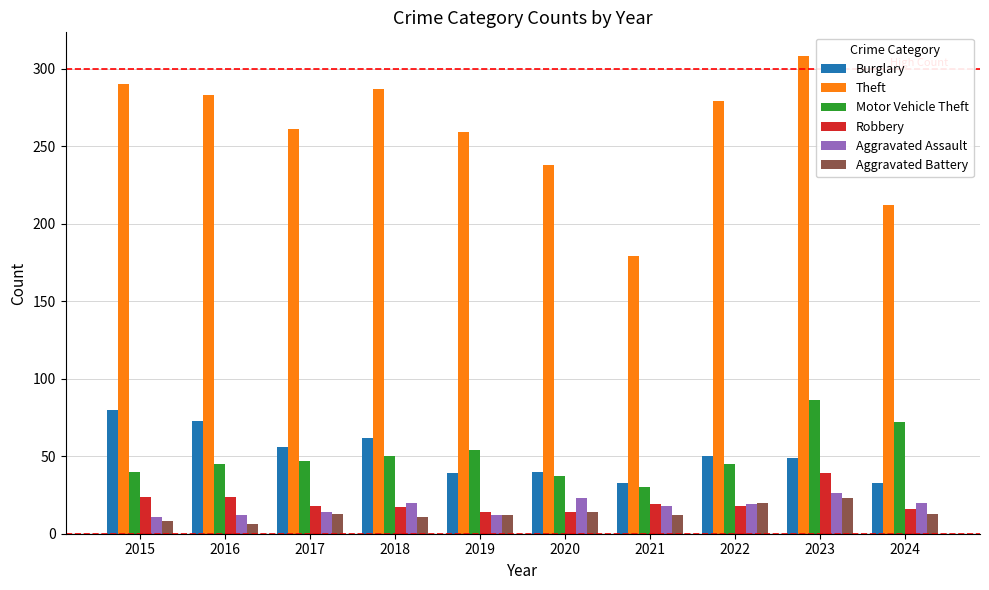

The value of Theft at 2018 is 504. True or false?

False